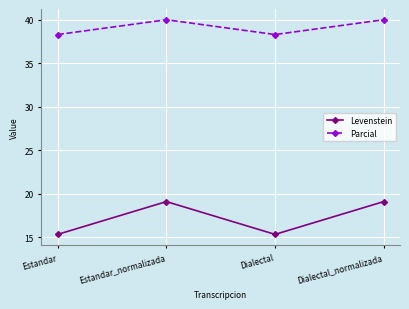

What is the difference between the highest and lowest values at Estandar_normalizada?

20.9